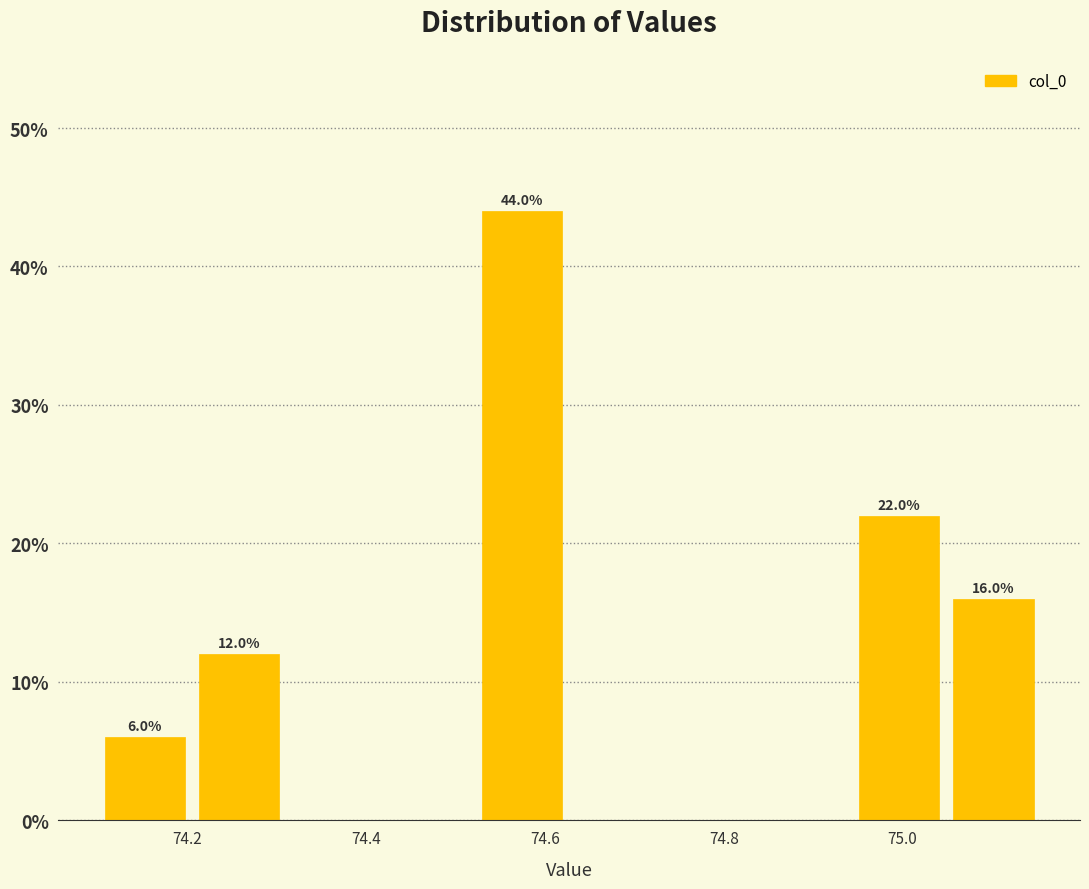

Over which range of the x-axis is the bar tallest?

74.52 to 74.62